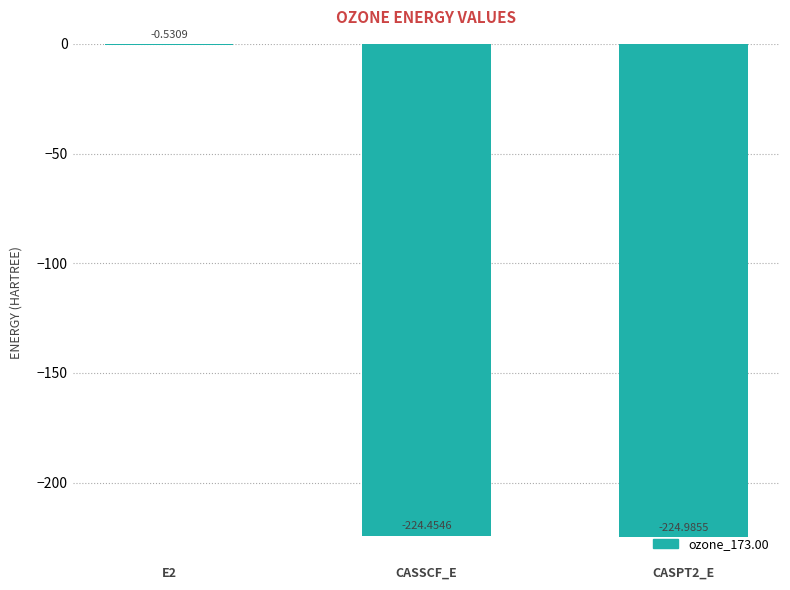

What is the change in value from E2 to CASSCF_E?

-223.9